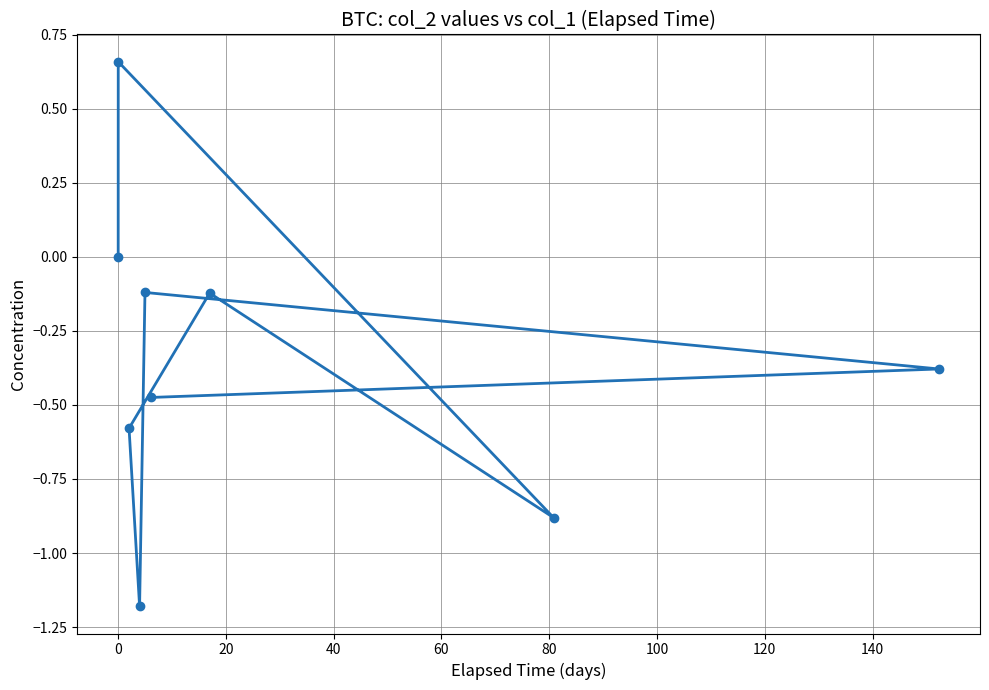

What is the difference between the second highest and minimum values?

1.2